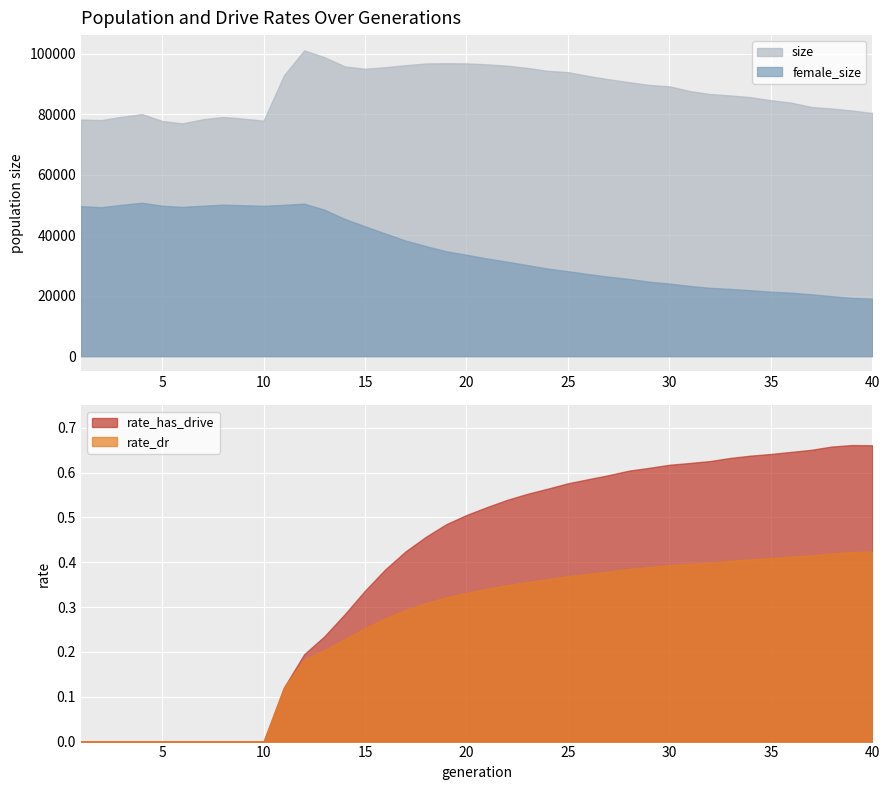

Is it true that female_size equals 25535.0 at 28?

True